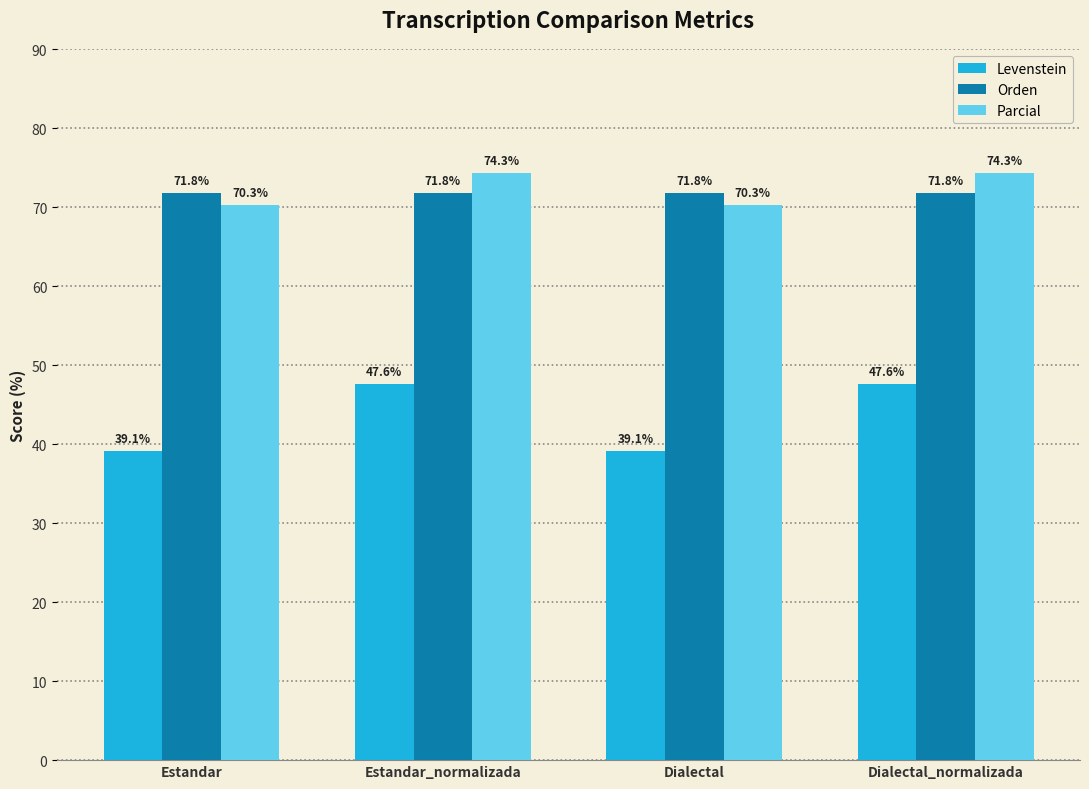

How many groups of bars are there?

4